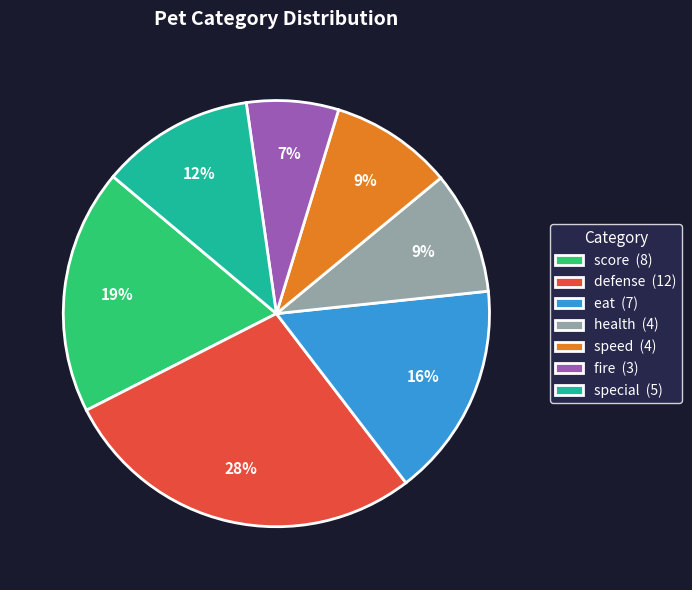

Which slice is the smallest?

fire